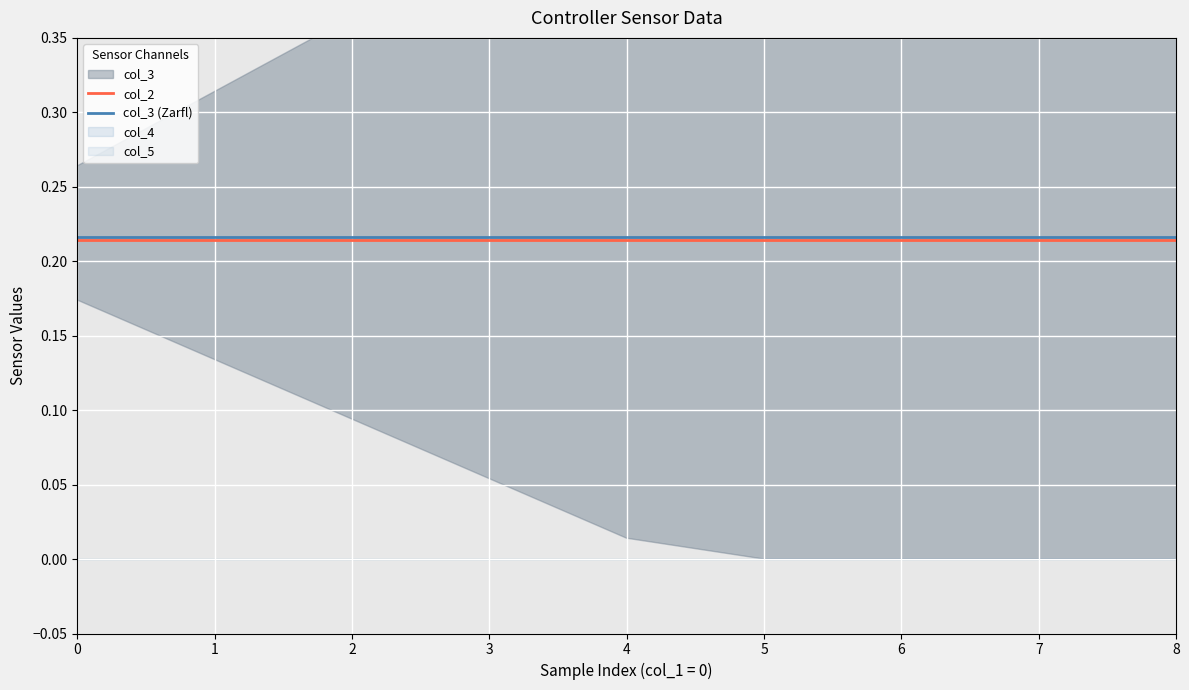

Which series has the largest total across all categories?

col_3 (Zarfl)